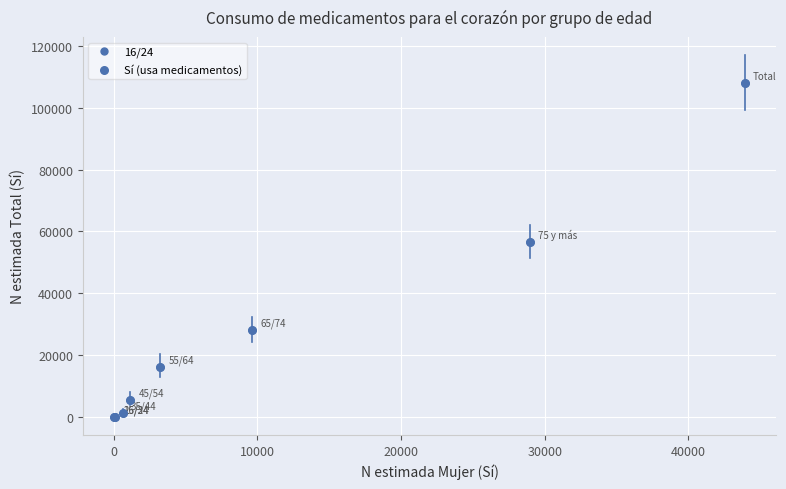

What Y value in the scatter plot is closest to 53989?

56548